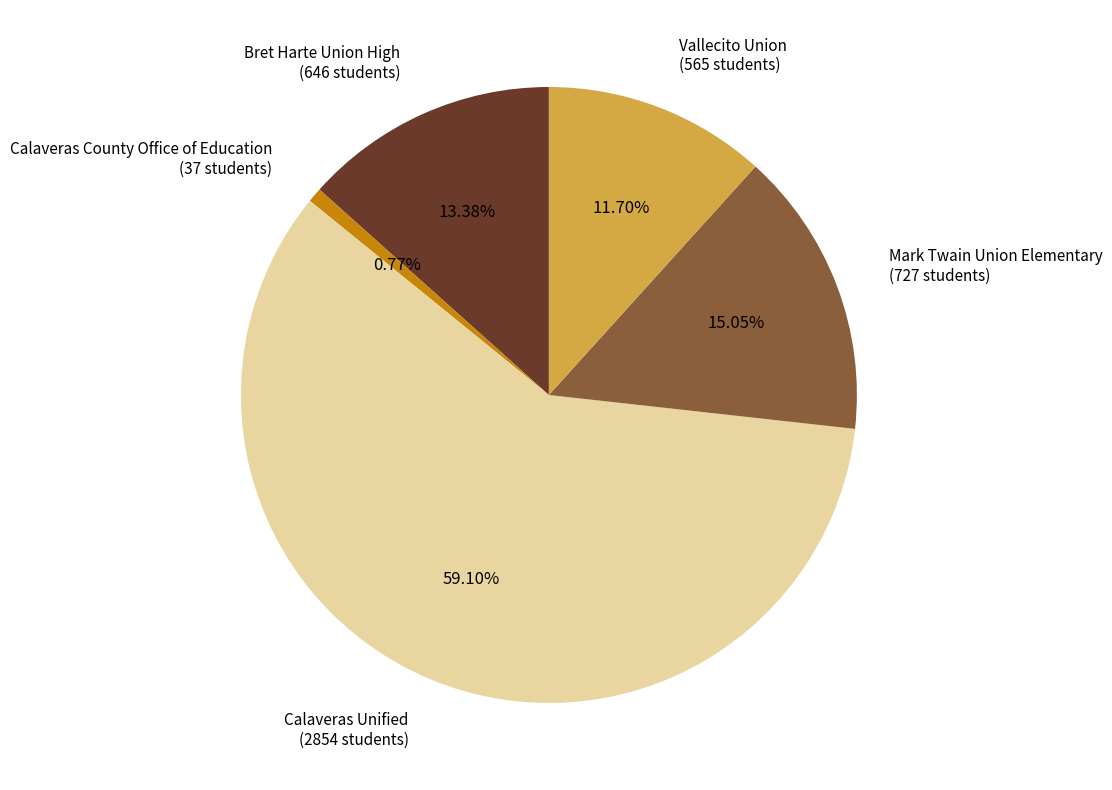

What is the smallest slice in the pie chart?

Calaveras County Office of Education